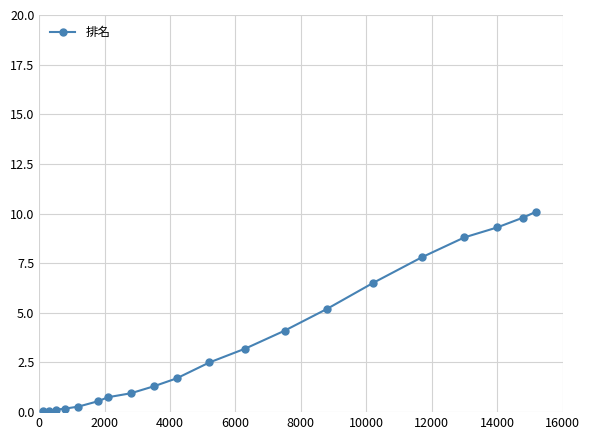

What is the sum of all values?

73.3